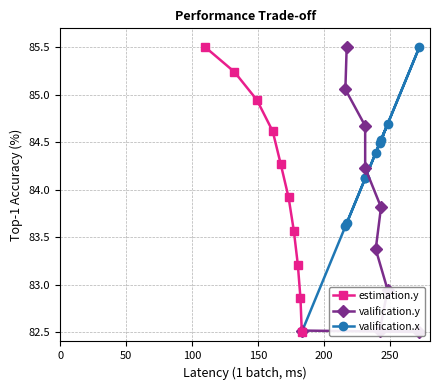

Rank the series by their maximum value, from lowest to highest.

estimation.y, valification.y, valification.x